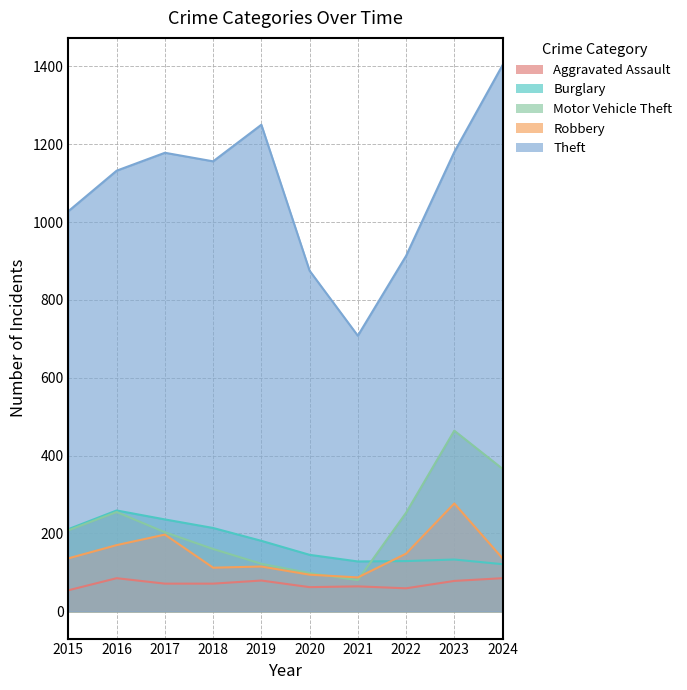

True or false: Motor Vehicle Theft and Theft cross at least once.

False